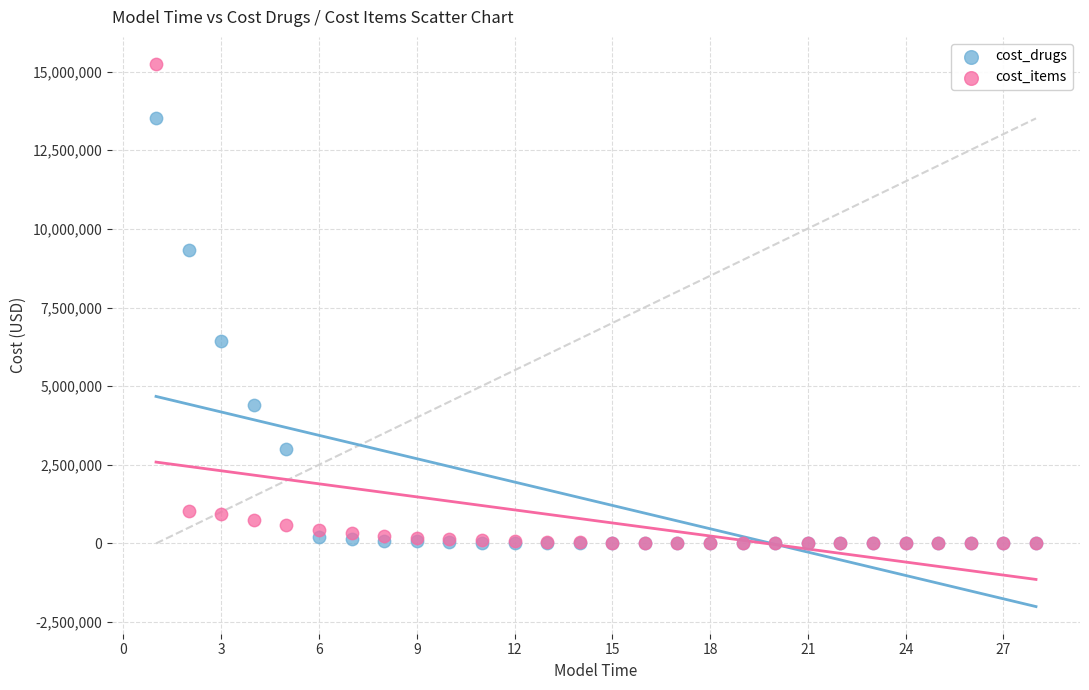

In the cost_items series, what Y value is closest to 7621669?

1036652.6